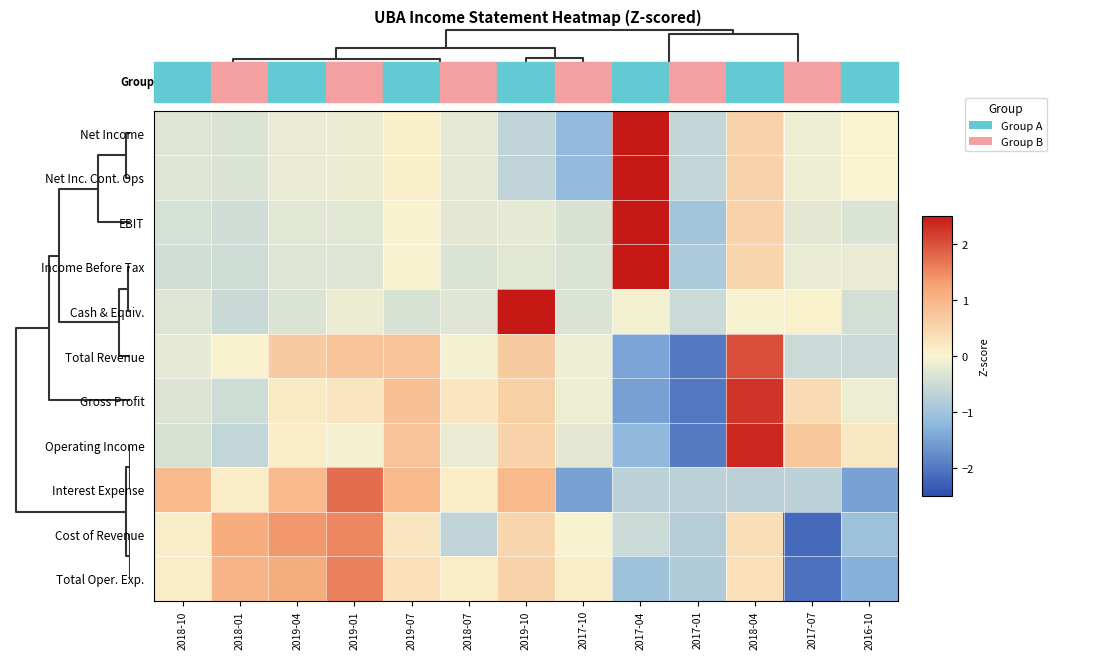

Reading left to right, transcribe all the data shown in this chart.

Net Income: 2018-10=-0.3	2018-01=-0.3	2019-04=-0.2	2019-01=-0.2	2019-07=0.1	2018-07=-0.2	2019-10=-0.7	2017-10=-1.2	2017-04=3.2	2017-01=-0.6	2018-04=0.5	2017-07=-0.1	2016-10=0.0
Net Inc. Cont. Ops: 2018-10=-0.3	2018-01=-0.3	2019-04=-0.2	2019-01=-0.2	2019-07=0.1	2018-07=-0.2	2019-10=-0.7	2017-10=-1.2	2017-04=3.2	2017-01=-0.6	2018-04=0.5	2017-07=-0.1	2016-10=0.0
EBIT: 2018-10=-0.4	2018-01=-0.5	2019-04=-0.3	2019-01=-0.3	2019-07=0.0	2018-07=-0.2	2019-10=-0.2	2017-10=-0.4	2017-04=3.3	2017-01=-1.0	2018-04=0.5	2017-07=-0.2	2016-10=-0.4
Income Before Tax: 2018-10=-0.4	2018-01=-0.5	2019-04=-0.3	2019-01=-0.3	2019-07=-0.0	2018-07=-0.3	2019-10=-0.3	2017-10=-0.4	2017-04=3.3	2017-01=-0.9	2018-04=0.5	2017-07=-0.2	2016-10=-0.2
Cash & Equiv.: 2018-10=-0.3	2018-01=-0.6	2019-04=-0.4	2019-01=-0.2	2019-07=-0.4	2018-07=-0.3	2019-10=3.4	2017-10=-0.4	2017-04=-0.1	2017-01=-0.5	2018-04=-0.0	2017-07=0.1	2016-10=-0.4
Total Revenue: 2018-10=-0.2	2018-01=0.0	2019-04=0.7	2019-01=0.8	2019-07=0.8	2018-07=-0.1	2019-10=0.7	2017-10=-0.1	2017-04=-1.5	2017-01=-2.0	2018-04=2.0	2017-07=-0.5	2016-10=-0.5
Gross Profit: 2018-10=-0.3	2018-01=-0.5	2019-04=0.2	2019-01=0.2	2019-07=0.8	2018-07=0.2	2019-10=0.6	2017-10=-0.1	2017-04=-1.5	2017-01=-2.0	2018-04=2.2	2017-07=0.4	2016-10=-0.1
Operating Income: 2018-10=-0.4	2018-01=-0.6	2019-04=0.1	2019-01=-0.1	2019-07=0.8	2018-07=-0.2	2019-10=0.5	2017-10=-0.3	2017-04=-1.2	2017-01=-2.0	2018-04=2.4	2017-07=0.7	2016-10=0.2
Interest Expense: 2018-10=0.9	2018-01=0.1	2019-04=0.9	2019-01=1.7	2019-07=0.9	2018-07=0.1	2019-10=0.9	2017-10=-1.5	2017-04=-0.7	2017-01=-0.7	2018-04=-0.7	2017-07=-0.7	2016-10=-1.5
Cost of Revenue: 2018-10=0.1	2018-01=1.1	2019-04=1.4	2019-01=1.5	2019-07=0.2	2018-07=-0.7	2019-10=0.5	2017-10=-0.0	2017-04=-0.5	2017-01=-0.8	2018-04=0.4	2017-07=-2.2	2016-10=-1.0
Total Oper. Exp.: 2018-10=0.1	2018-01=1.0	2019-04=1.1	2019-01=1.6	2019-07=0.3	2018-07=0.1	2019-10=0.5	2017-10=0.1	2017-04=-1.0	2017-01=-0.8	2018-04=0.3	2017-07=-2.1	2016-10=-1.3